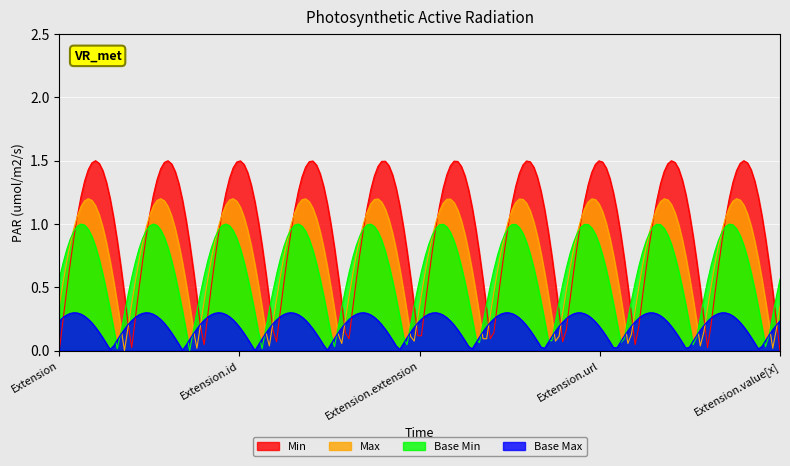

Rank the series by their maximum value, from highest to lowest.

Min, Max, Base Min, Base Max